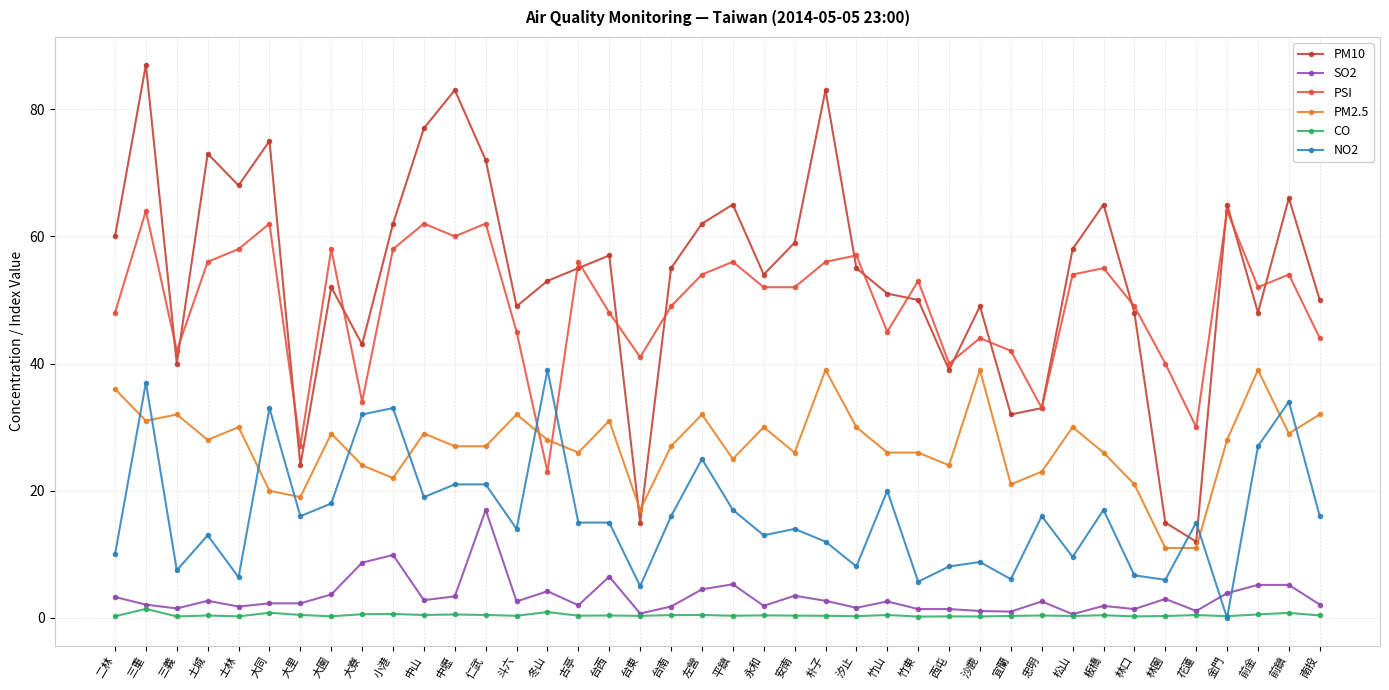

In PM10, how many points are lower than both neighbors (excluding endpoints)?

11